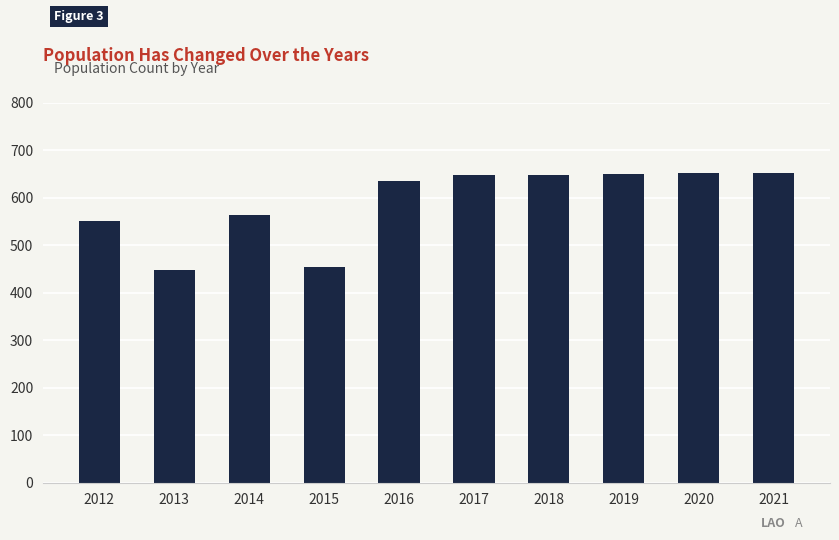

What is the value of the 1st bar from the left?

552